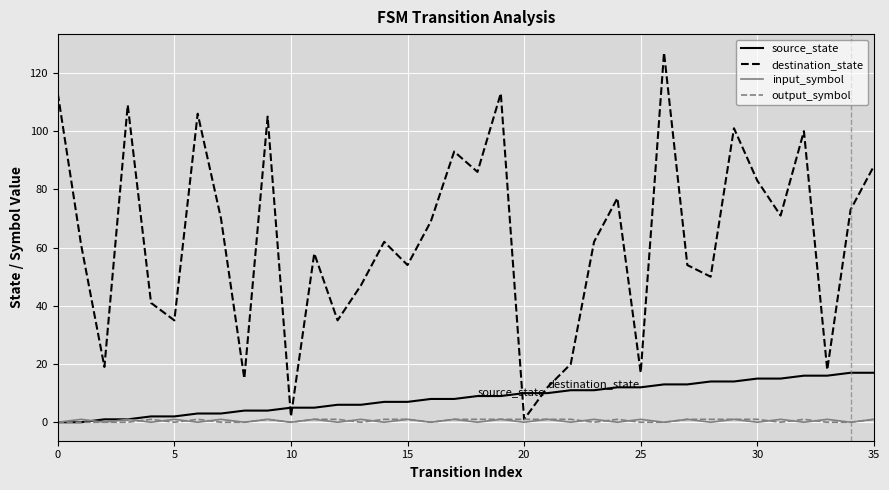

What is the greatest value displayed?

127